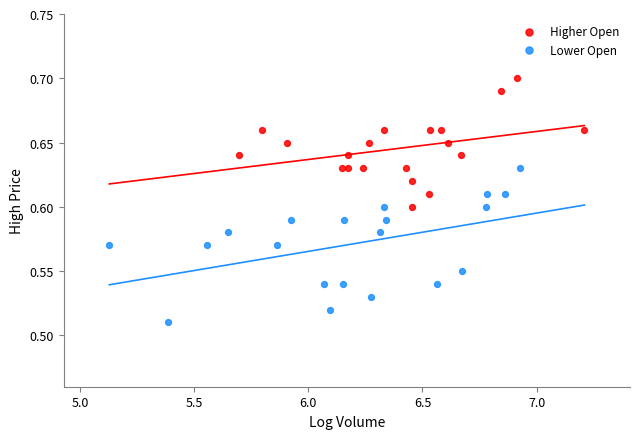

Which series reaches the minimum Y coordinate?

Lower Open